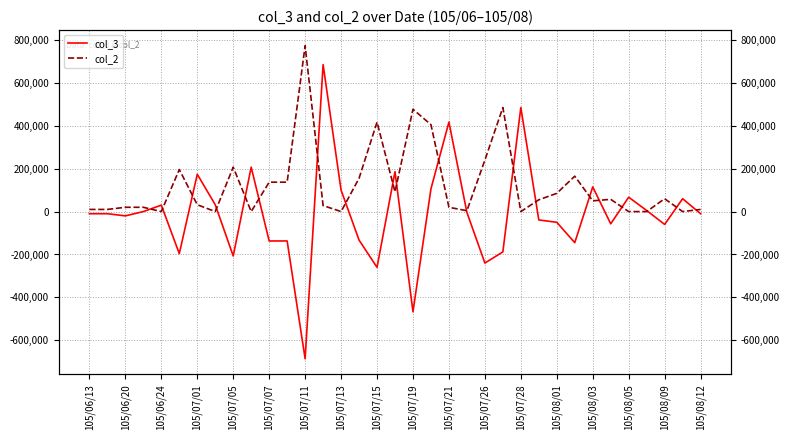

Rank the series by their average value, from highest to lowest.

col_2, col_3